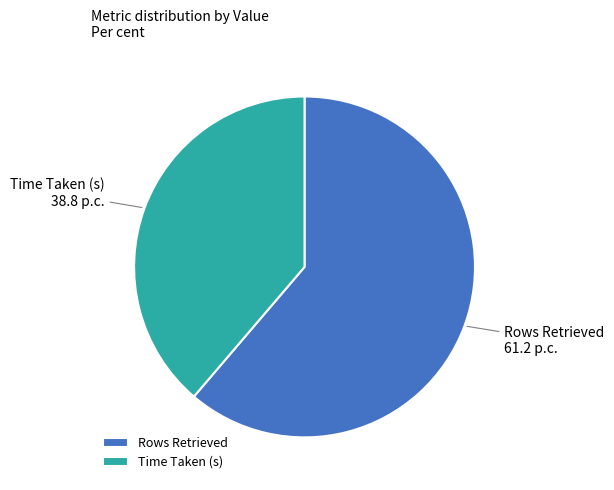

Which category accounts for the majority?

Rows Retrieved